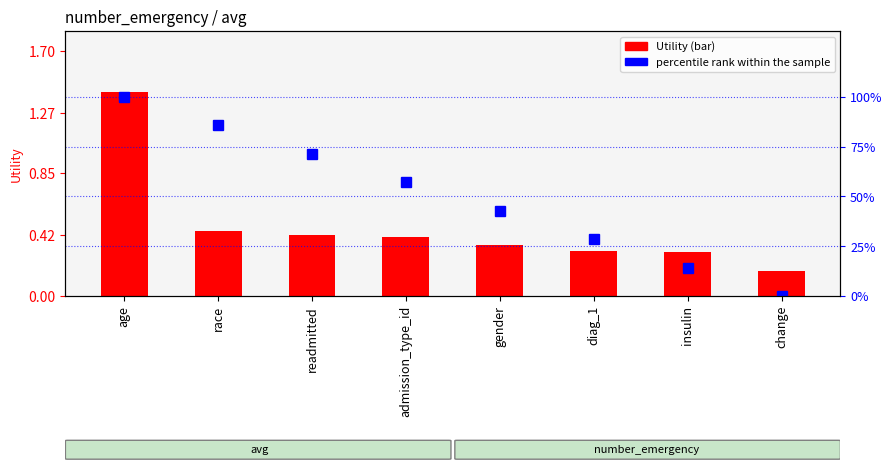

What is the label of the 2nd bar from the right?

insulin